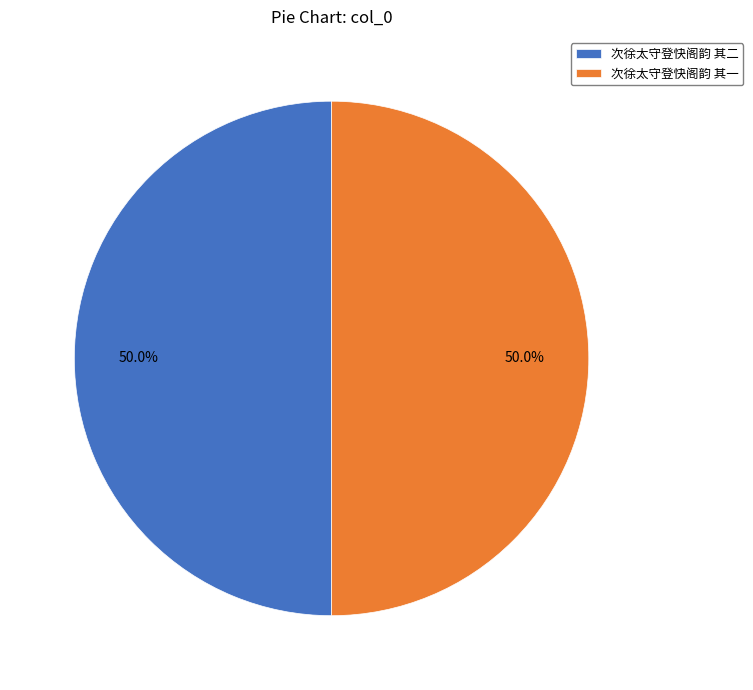

The 次徐太守登快阁韵 其一 slice represents 65% of the pie. True or false?

False